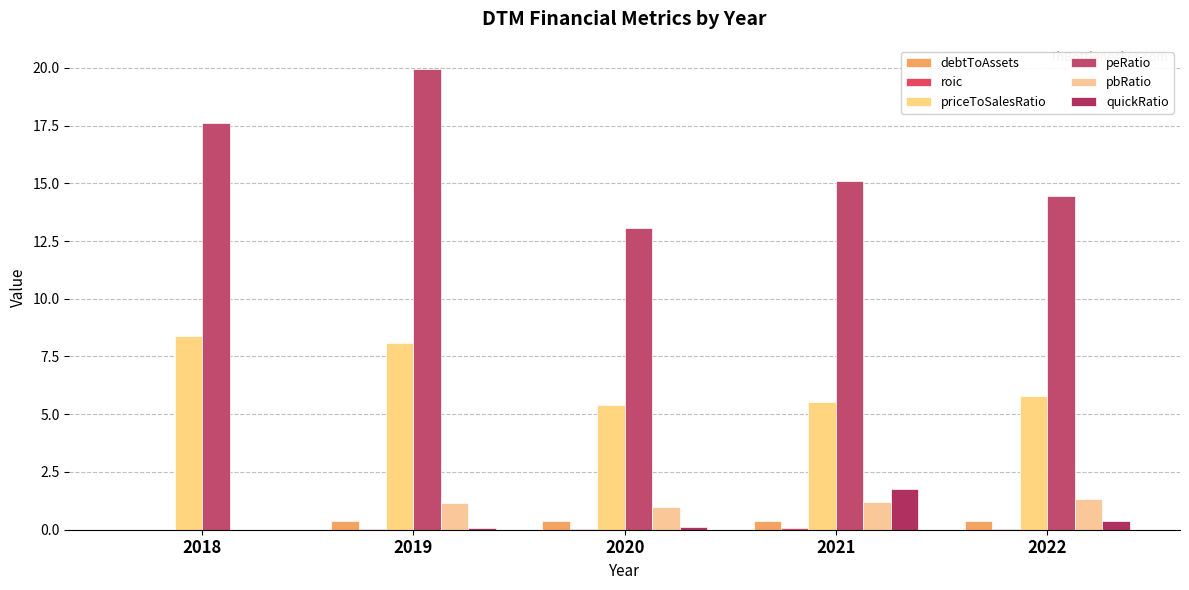

What is the difference between the second highest and minimum values in the pbRatio series?

1.2